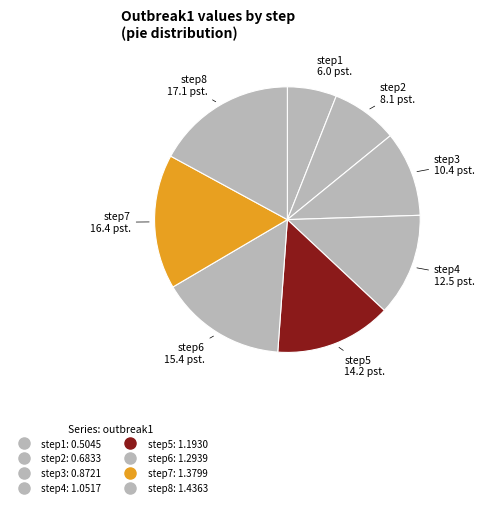

How many slices are in this pie chart?

8